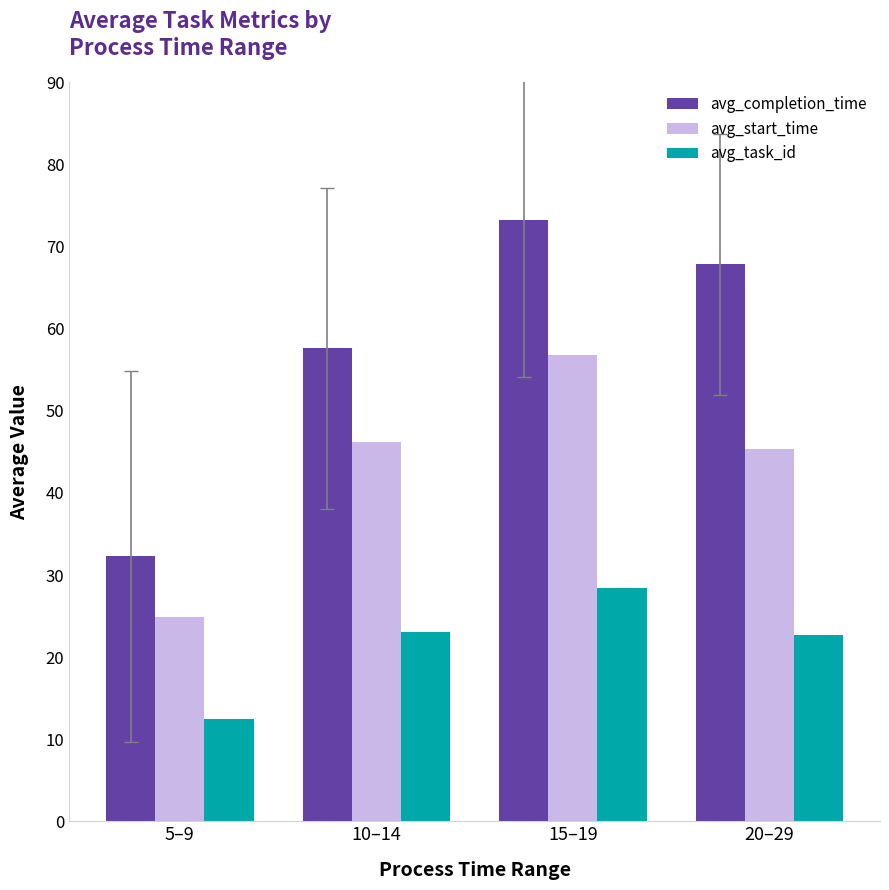

What is the spread (max minus min) of values at 5–9?

19.8